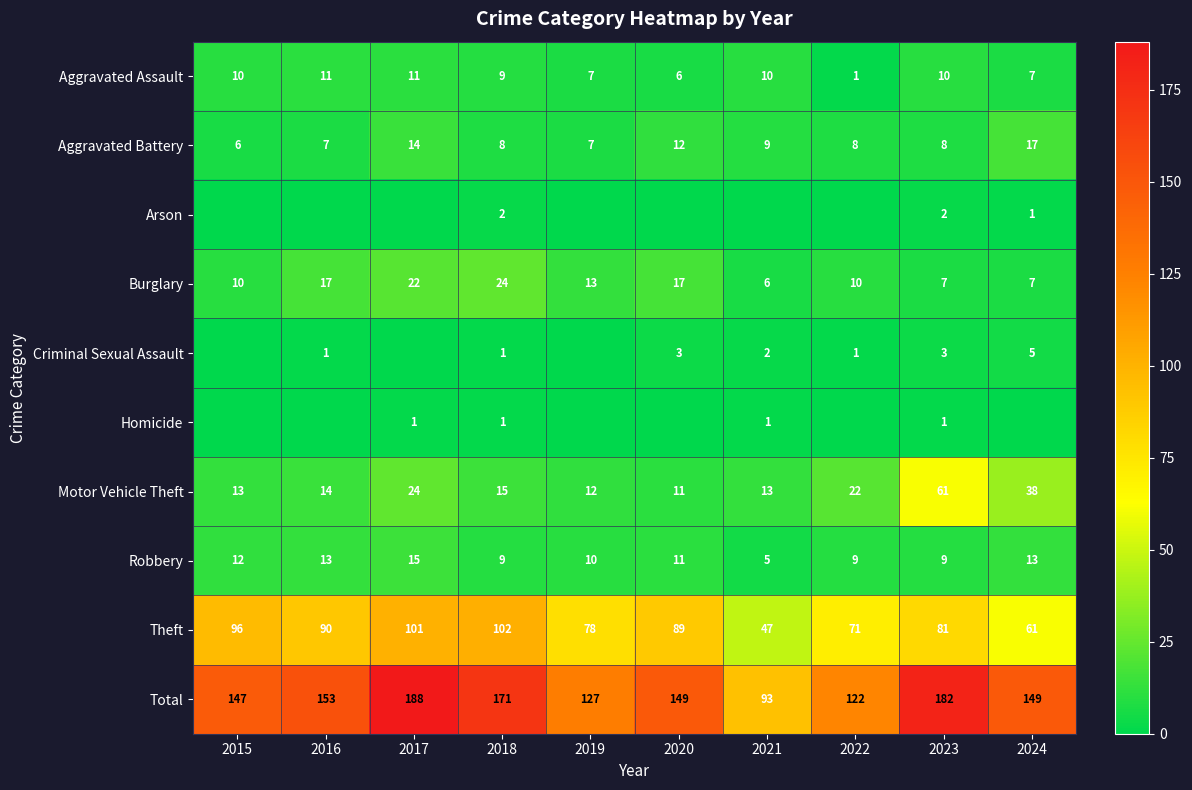

The value of Theft at 2018 is 49. True or false?

False